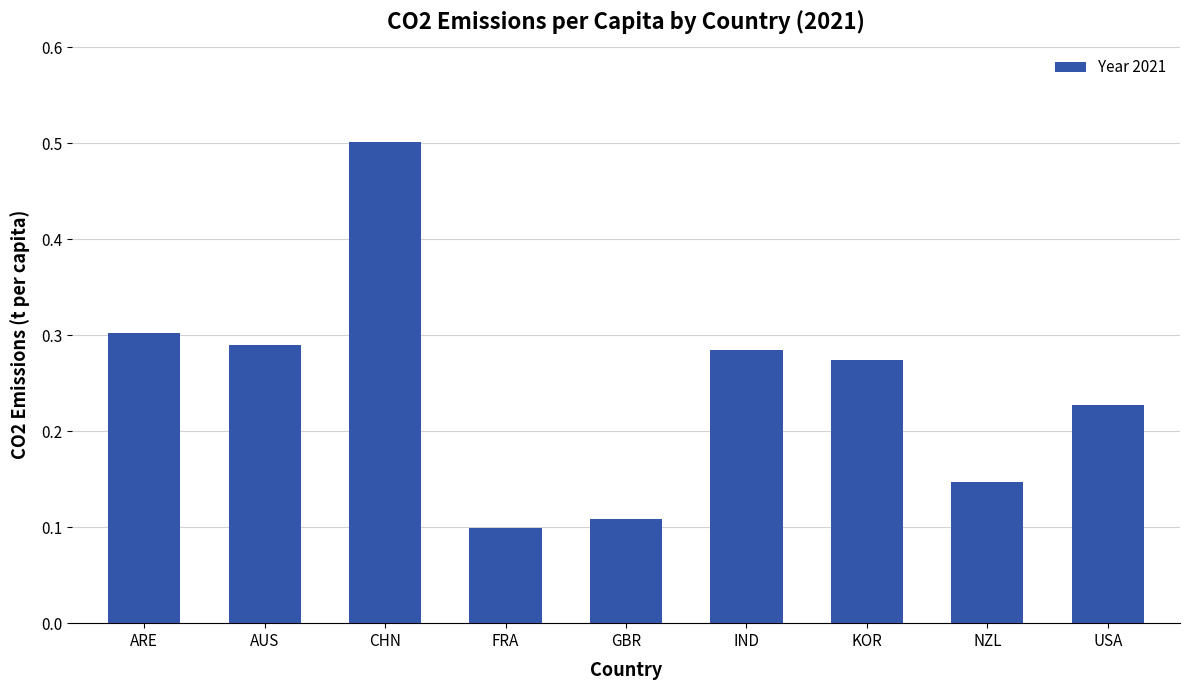

List the labels in order of value, smallest first.

FRA, GBR, NZL, USA, KOR, IND, AUS, ARE, CHN